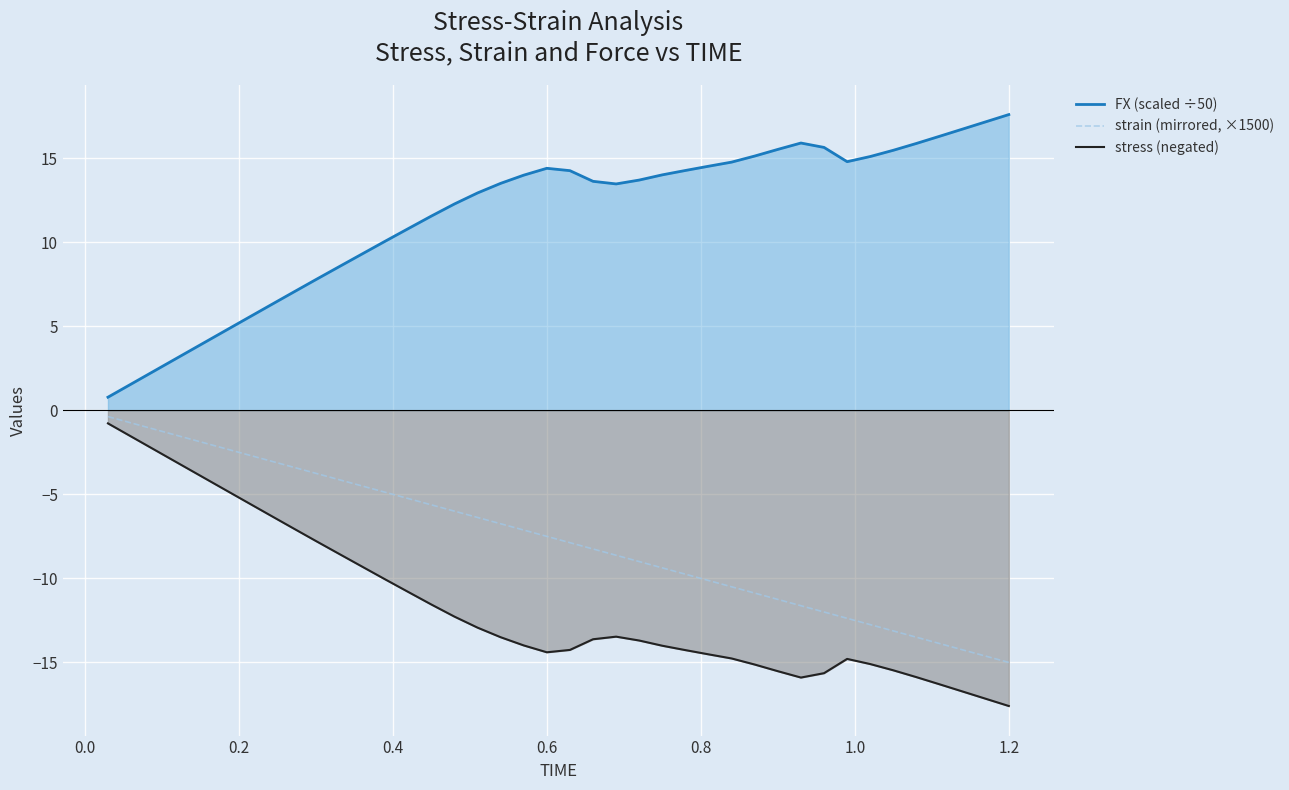

True or false: strain (mirrored, ×1500) and FX (scaled ÷50) cross at least once.

False